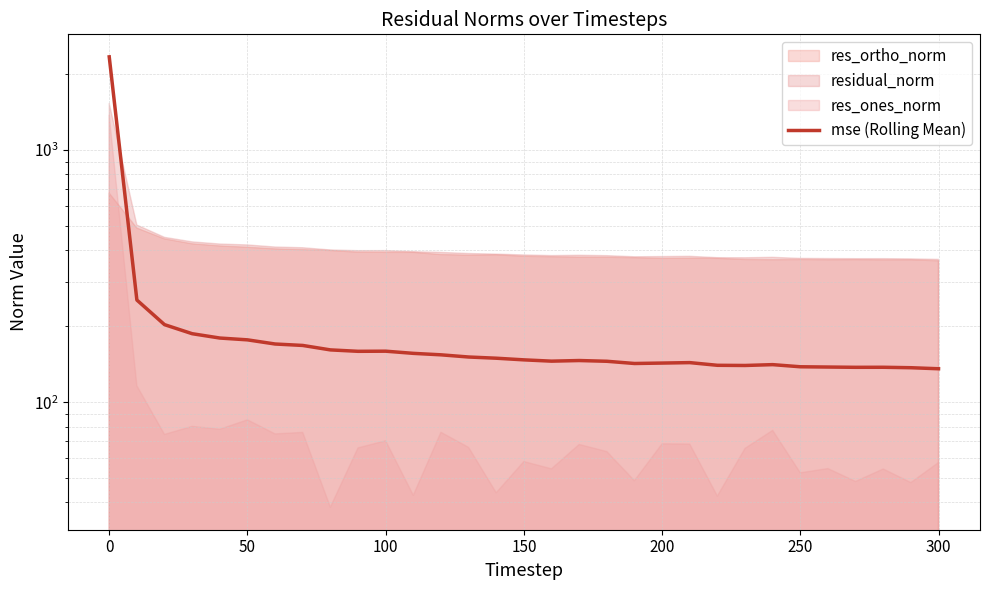

Count the number of values greater than 147.

16